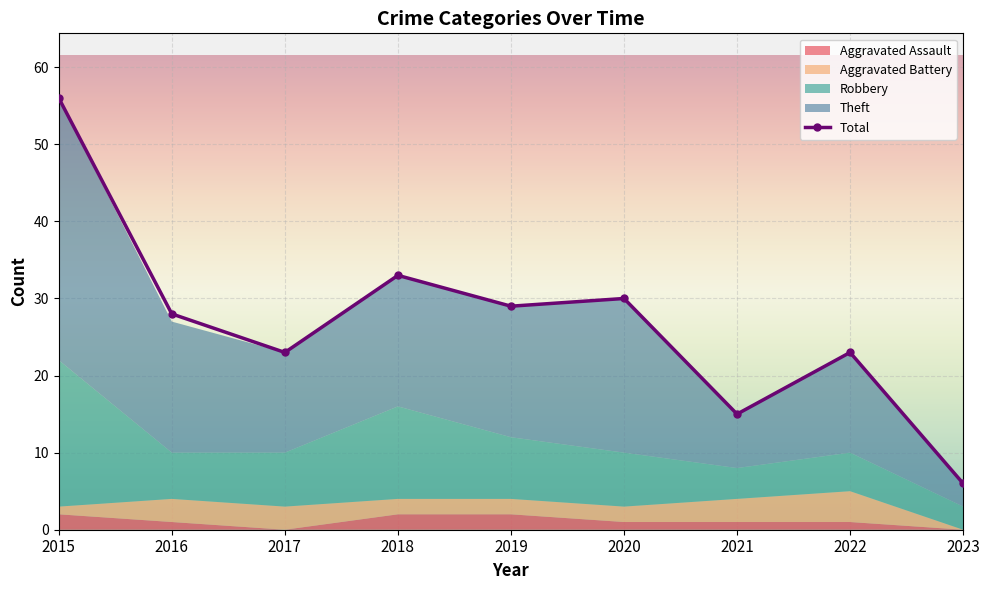

Which category has the lowest value in the Aggravated Assault series?

2017